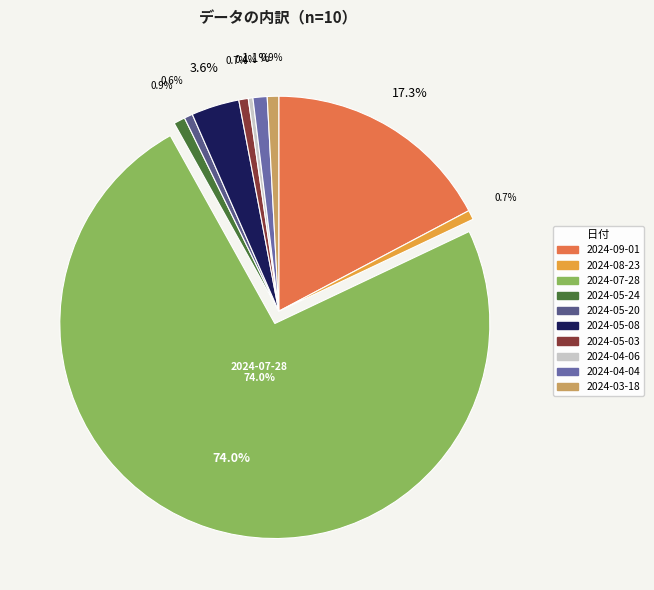

The 2024-05-08 slice represents 4% of the pie. True or false?

True